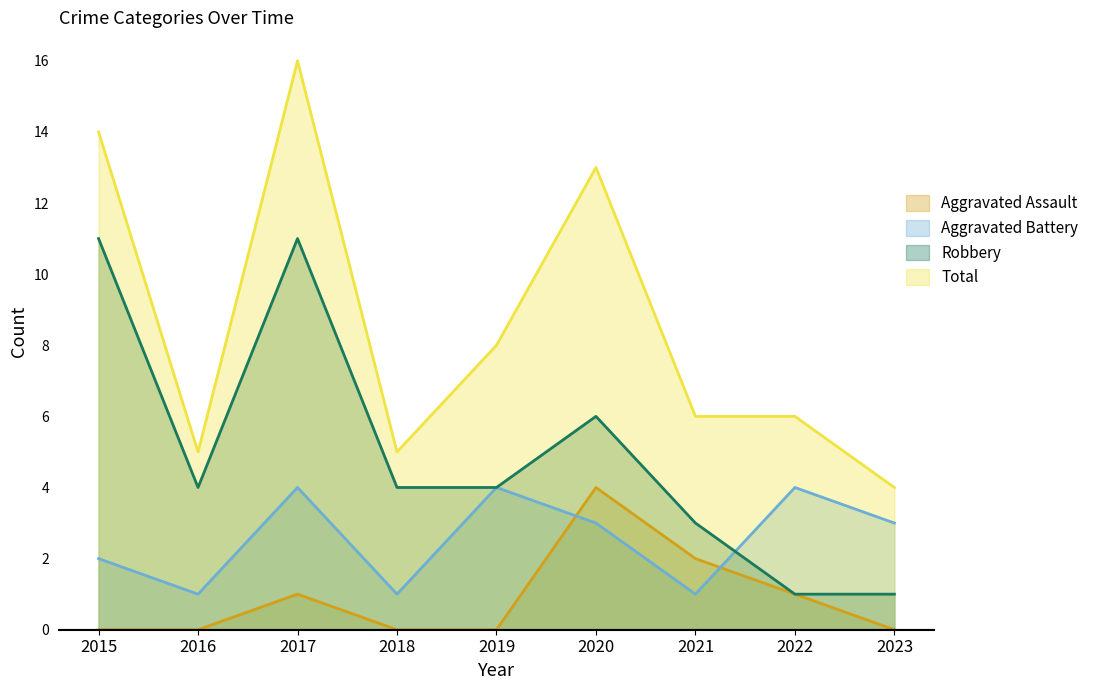

What is the sum of all Aggravated Battery values?

23